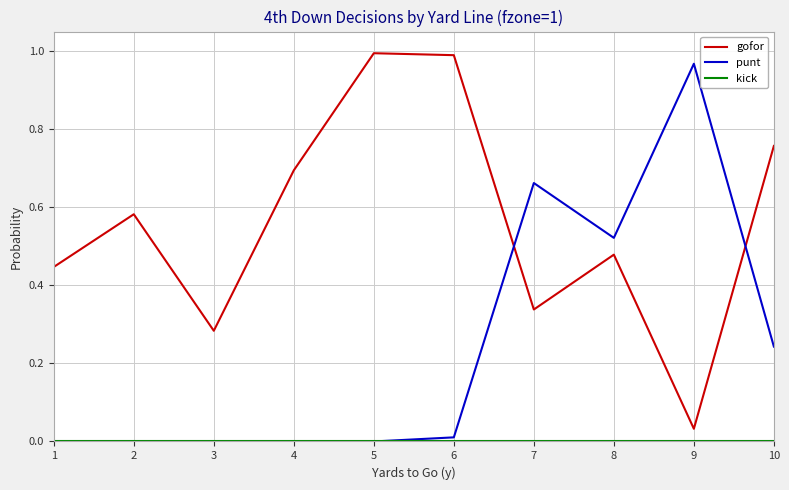

Where do punt and gofor first cross each other?

6 and 7